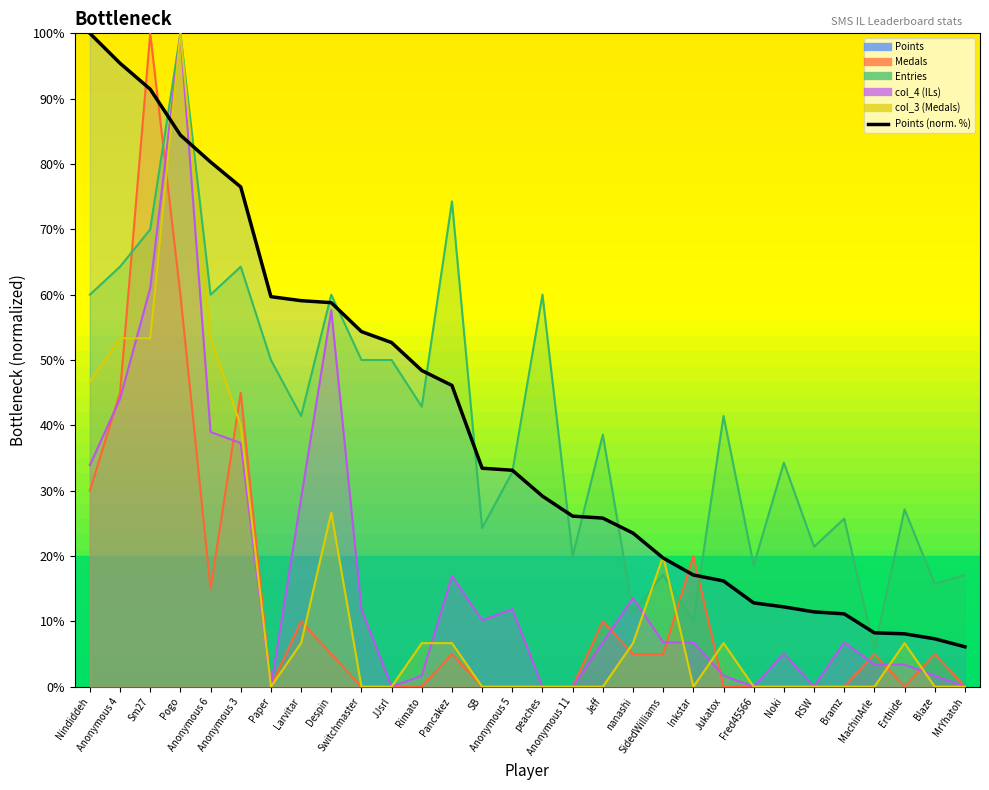

Which label corresponds to the smallest value in the chart?

MrYhatoh